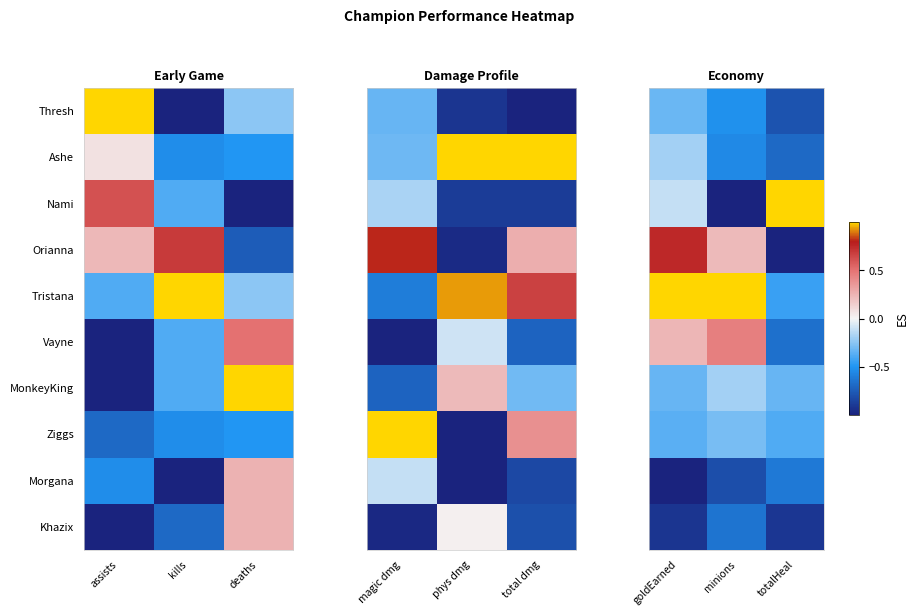

Rank the series by their maximum value, from highest to lowest.

Nami, Tristana, Orianna, Vayne, Ashe, MonkeyKing, Ziggs, Thresh, Morgana, Khazix